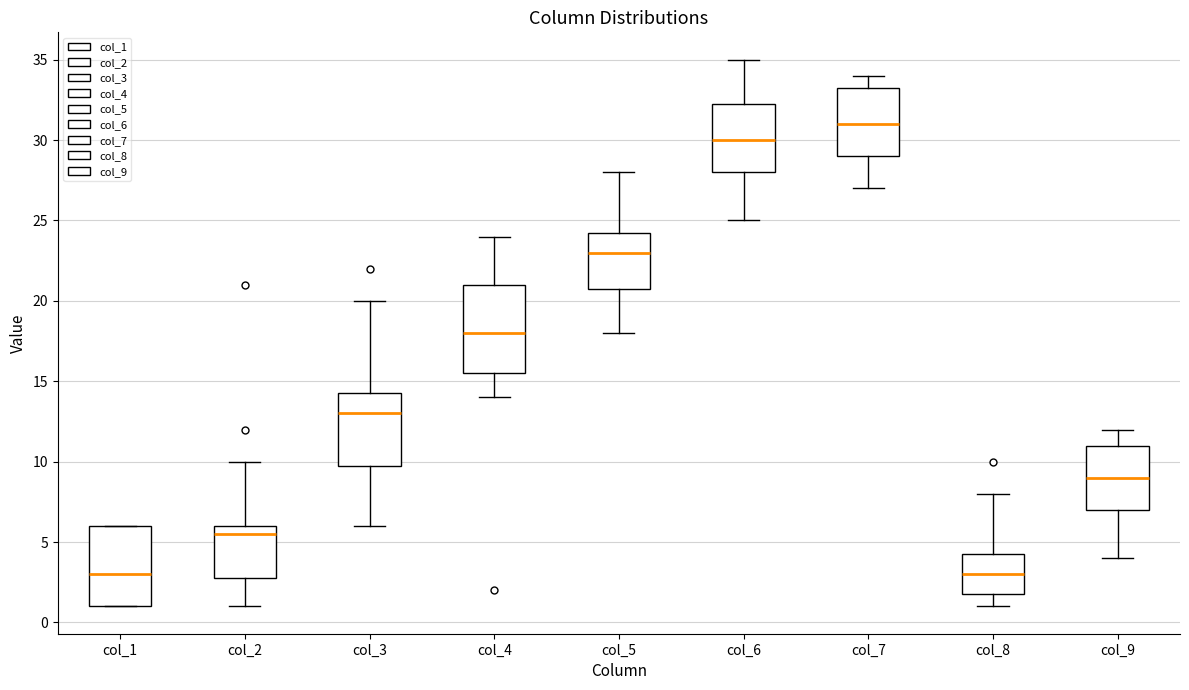

Reading left to right, read every box against the y-axis: the position of its median line, the range the box covers, and the ends of its whiskers. The values are not printed on the chart, so give them approximately, as read against the axis.

col_1: median 3.0, box 1.0 to 6.0, whiskers 1.0 to 6.0
col_2: median 5.5, box 3.0 to 6.0, whiskers 1.0 to 10.0
col_3: median 13.0, box 10.0 to 14.5, whiskers 6.0 to 20.0
col_4: median 18.0, box 15.5 to 21.0, whiskers 14.0 to 24.0
col_5: median 23.0, box 21.0 to 24.5, whiskers 18.0 to 28.0
col_6: median 30.0, box 28.0 to 32.5, whiskers 25.0 to 35.0
col_7: median 31.0, box 29.0 to 33.5, whiskers 27.0 to 34.0
col_8: median 3.0, box 2.0 to 4.5, whiskers 1.0 to 8.0
col_9: median 9.0, box 7.0 to 11.0, whiskers 4.0 to 12.0